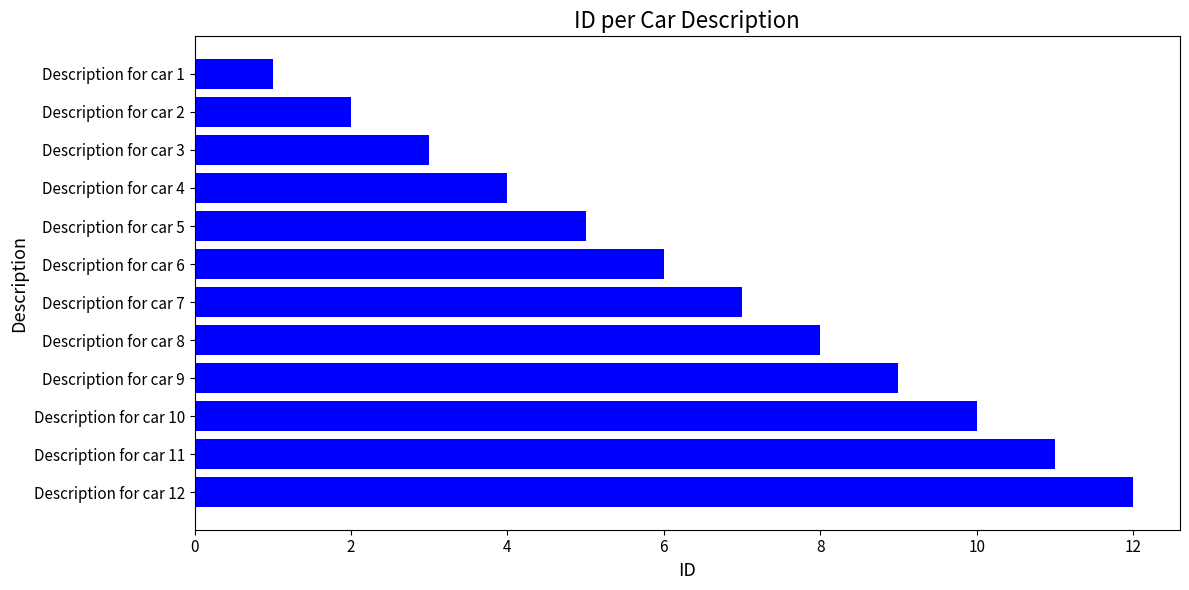

Count the number of data series in this chart.

1